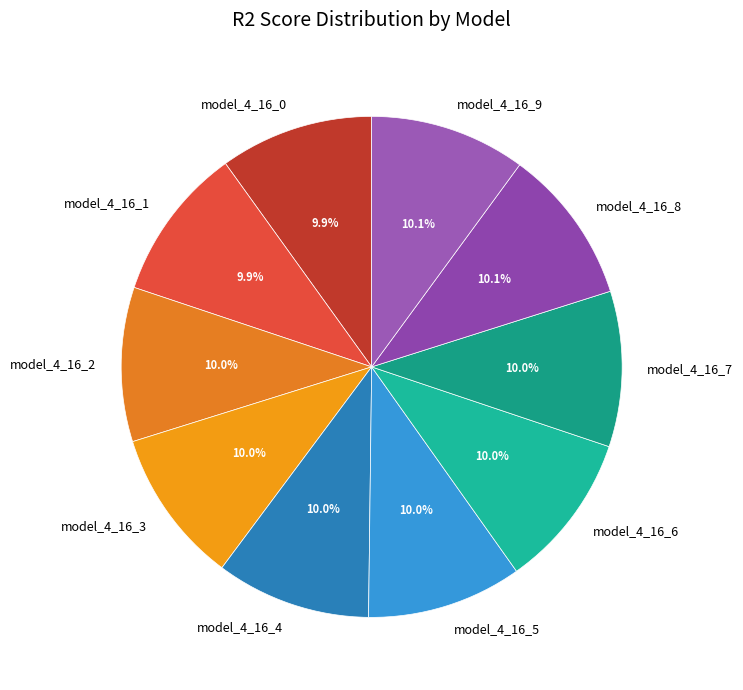

Is model_4_16_5 the majority of the pie?

No